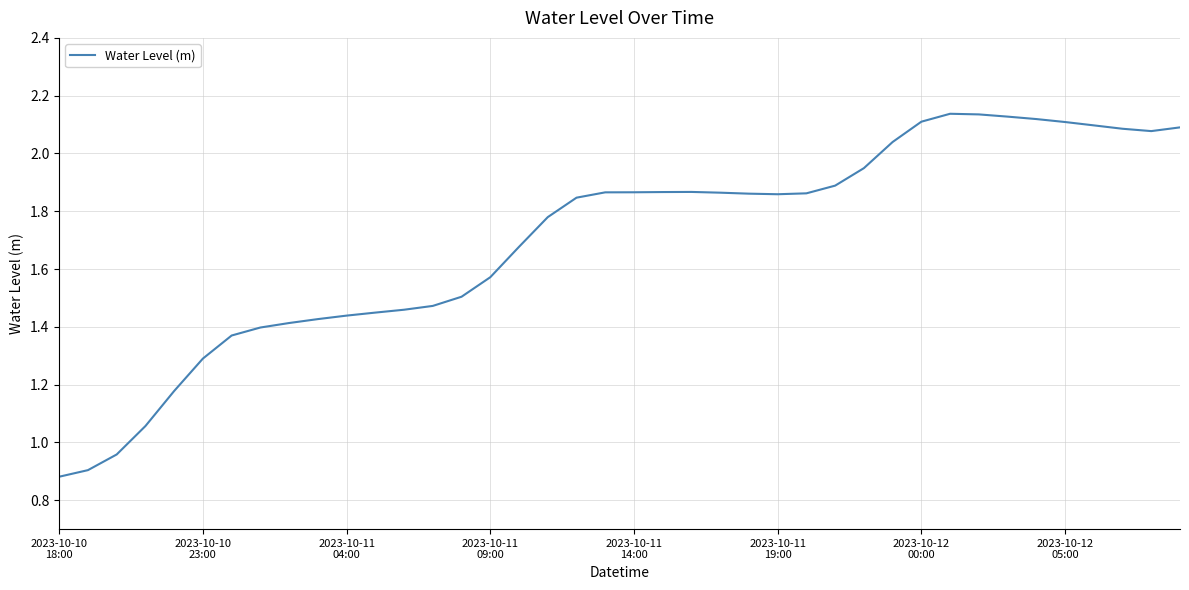

What is the difference between the maximum and minimum values?

1.3